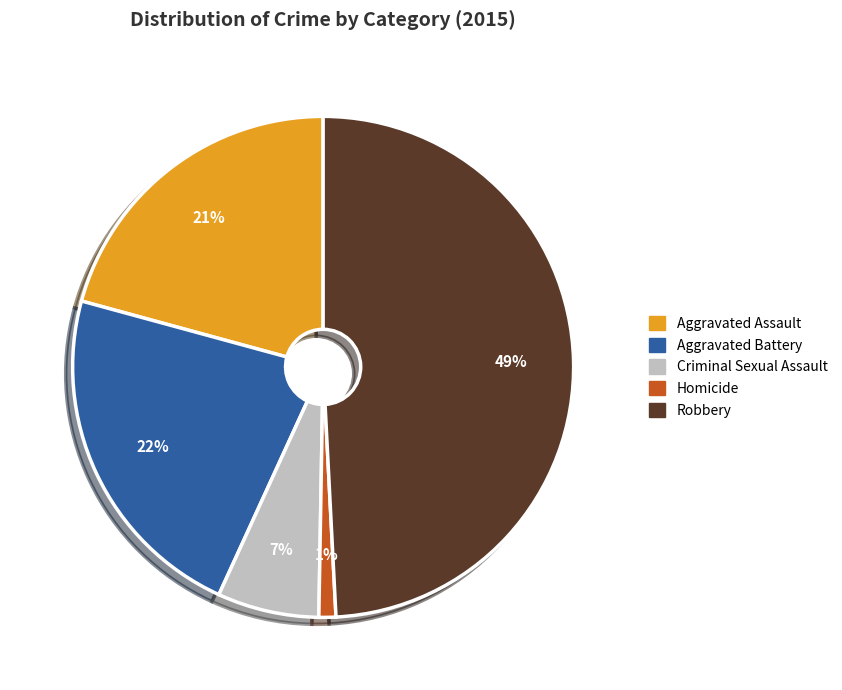

Does Homicide represent more than half of the total?

No